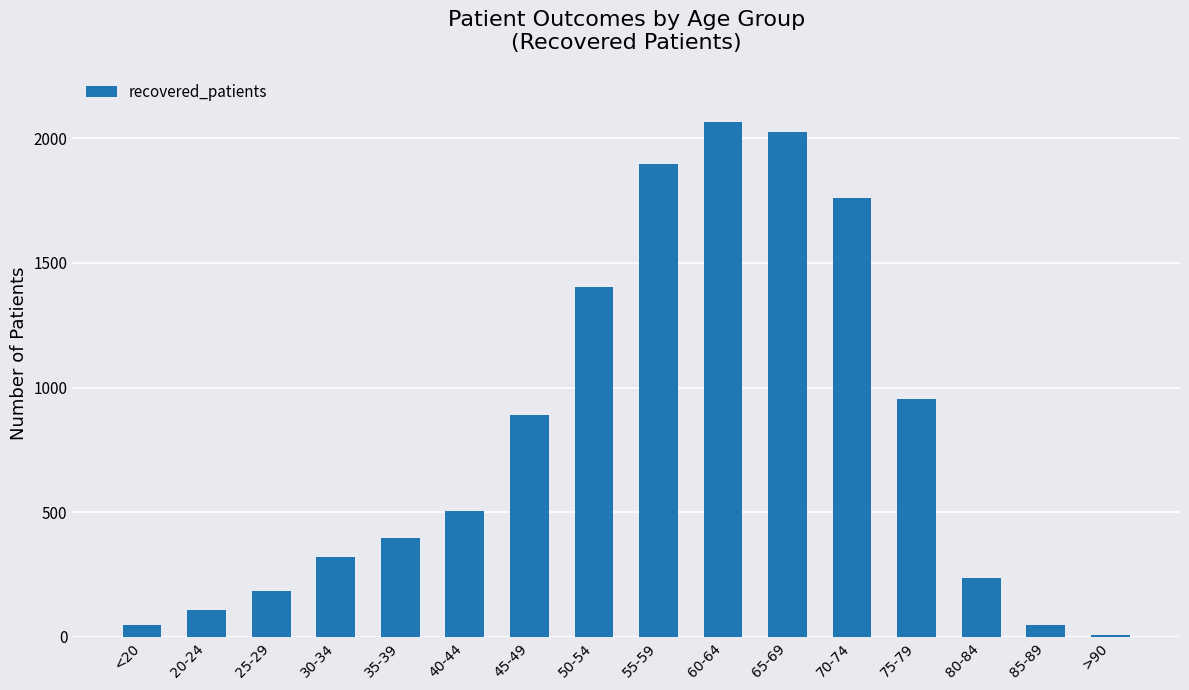

What is the change in value from 20-24 to 30-34?

+211